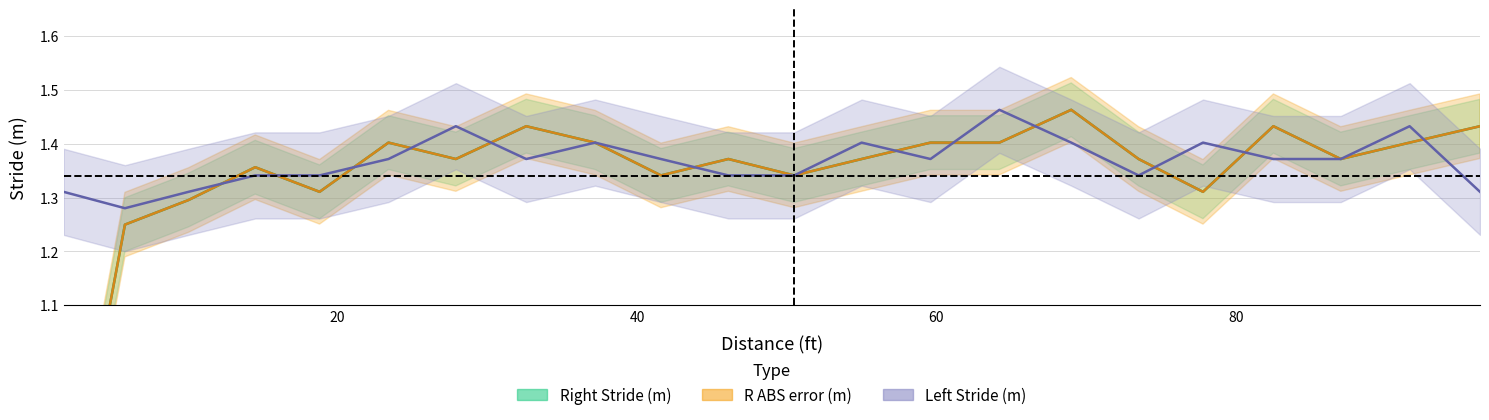

What is the difference between the maximum and second lowest values in the Right Stride (m) series?

0.2